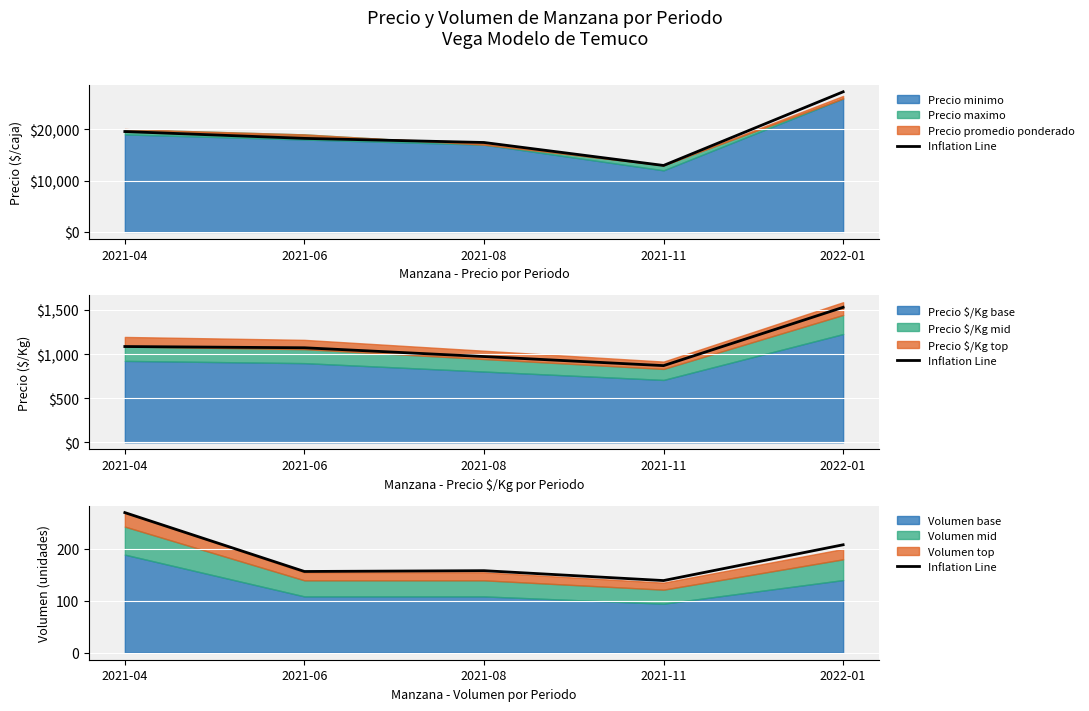

Which label corresponds to the largest value in the chart?

2021-04